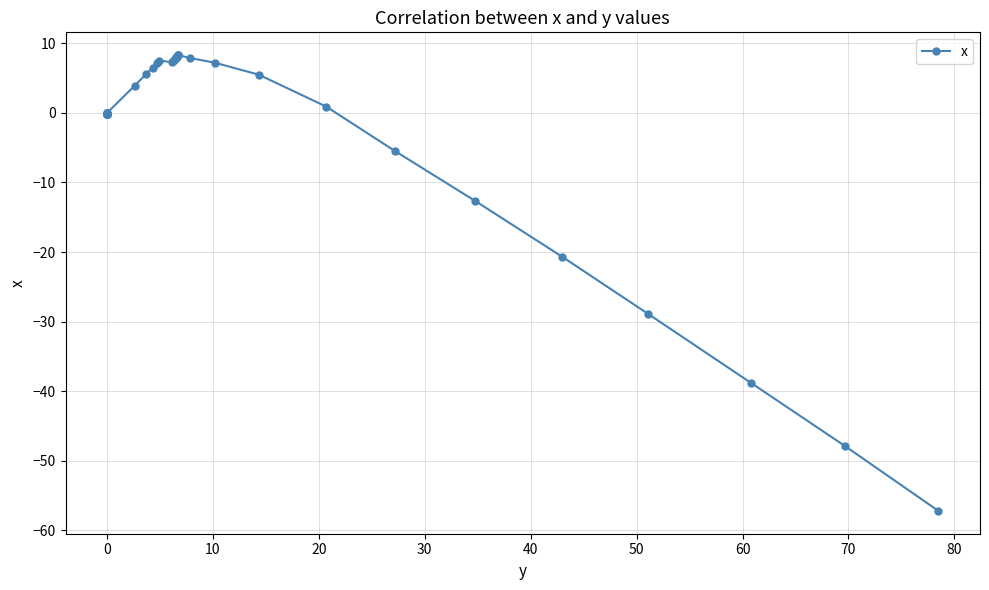

What is the value of the 20th point from the left?

7.3